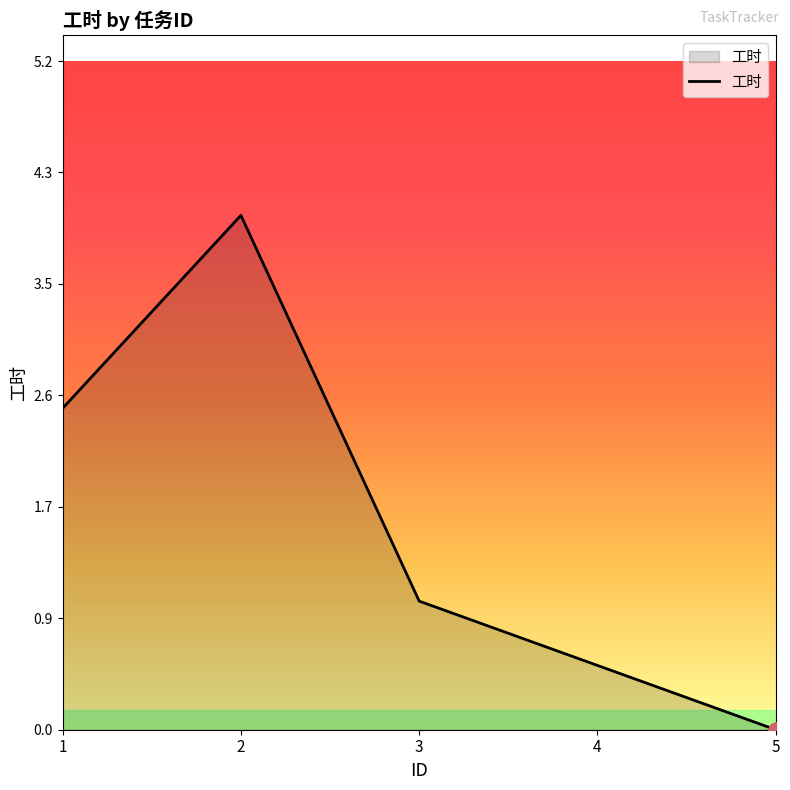

Which has a higher value, 2 or 4?

2